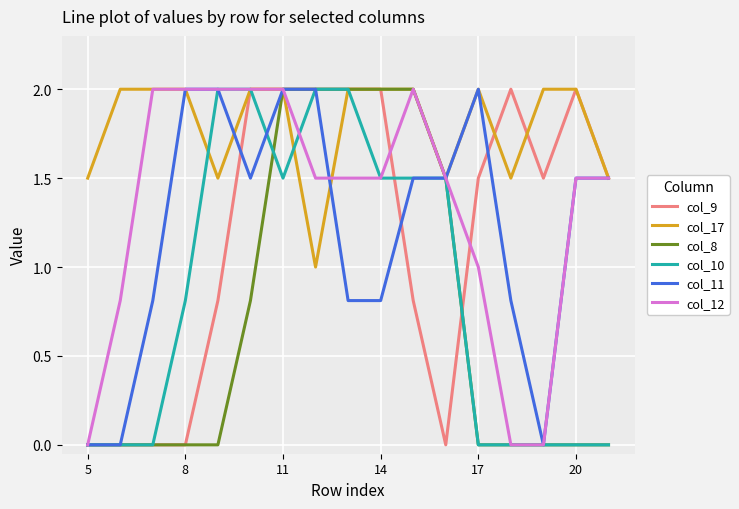

Which series has the largest total across all categories?

col_17